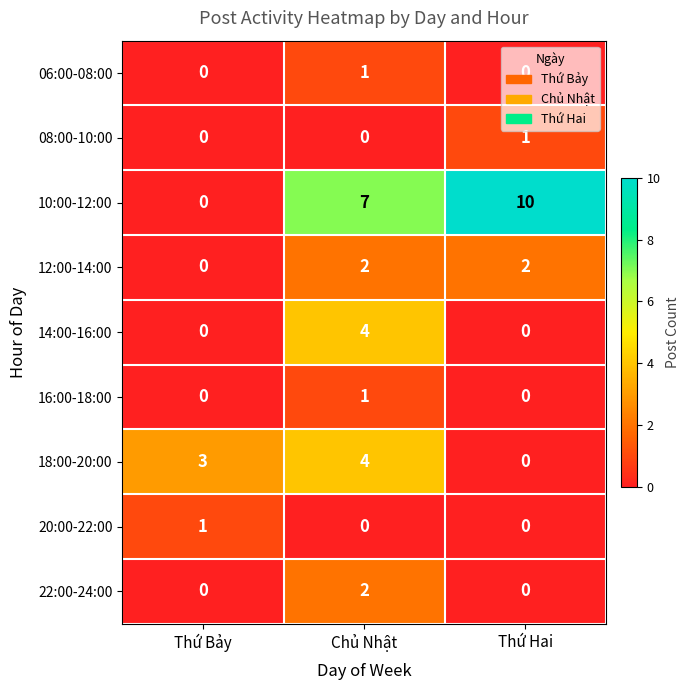

What is the sum of the 10:00-12:00 values at Chủ Nhật and Thứ Bảy?

7